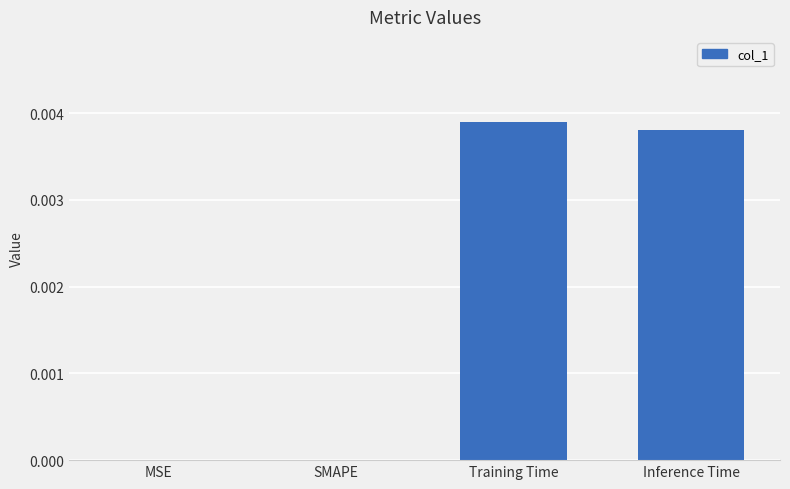

Which has a higher value, Training Time or SMAPE?

Training Time